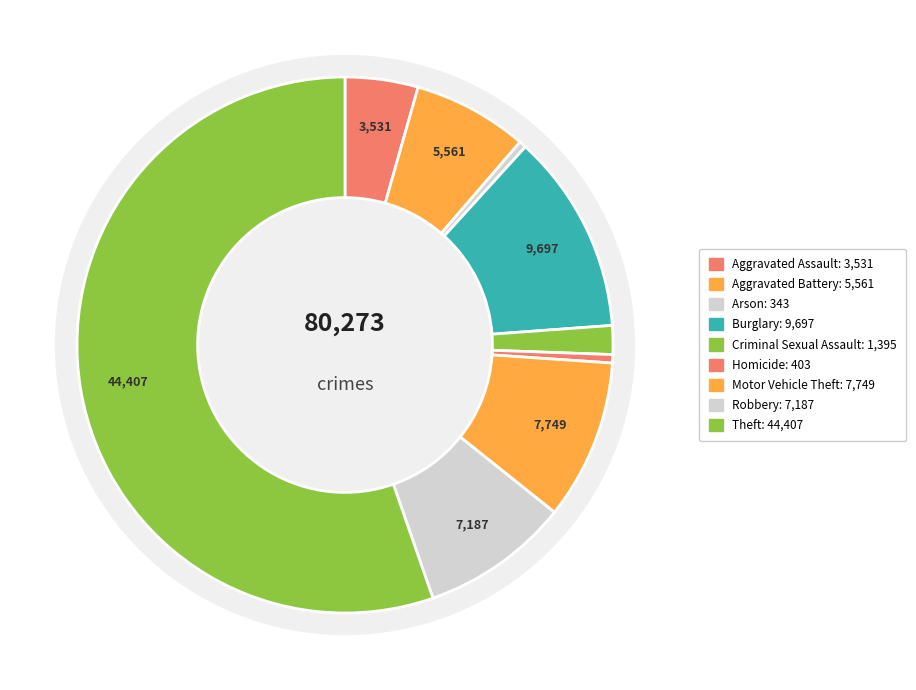

Is it true that Criminal Sexual Assault is 14% of the pie?

False